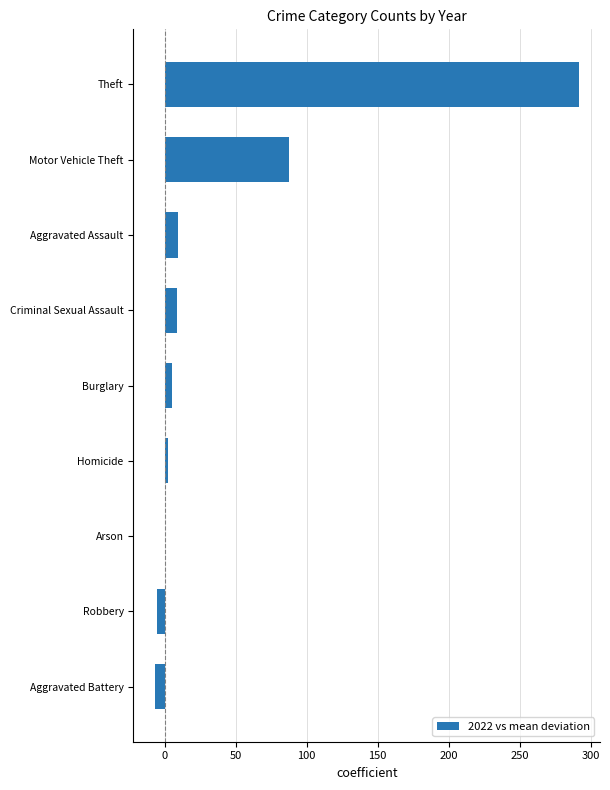

What is the sum of all values?

393.2